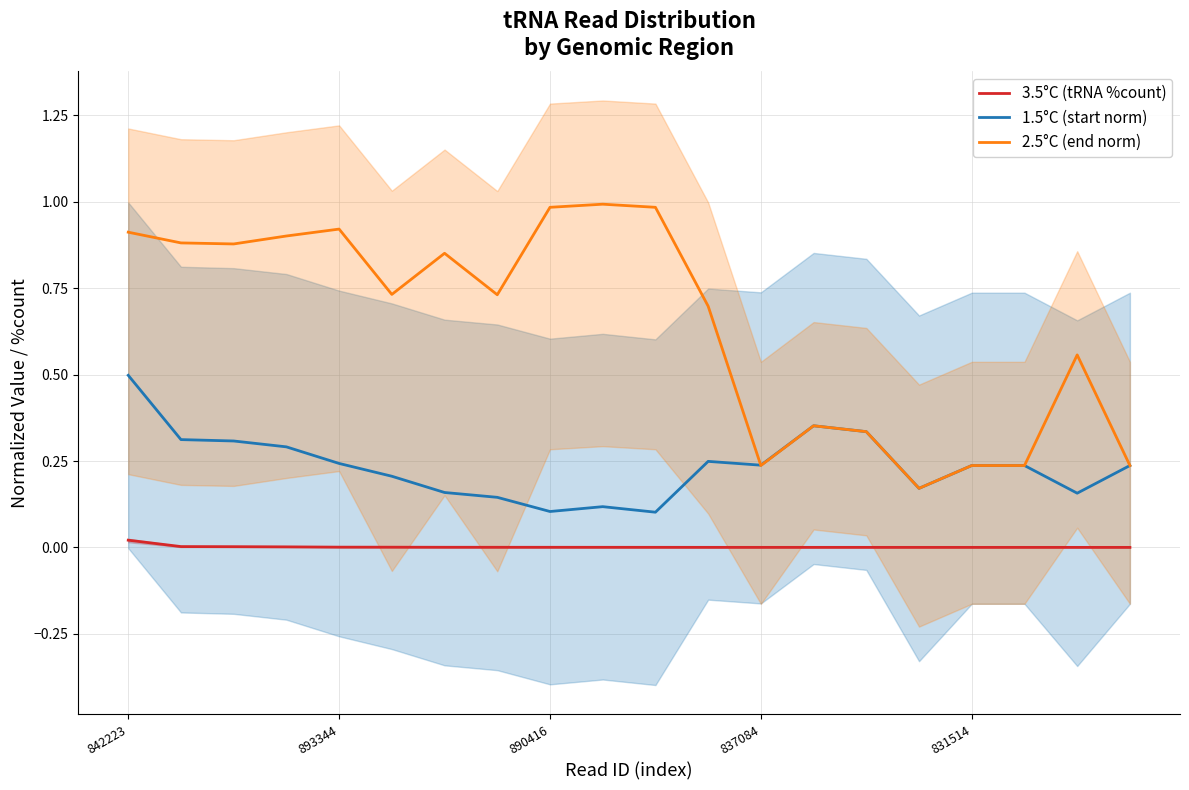

True or false: start_norm has more than 2 points higher than both neighbors.

True